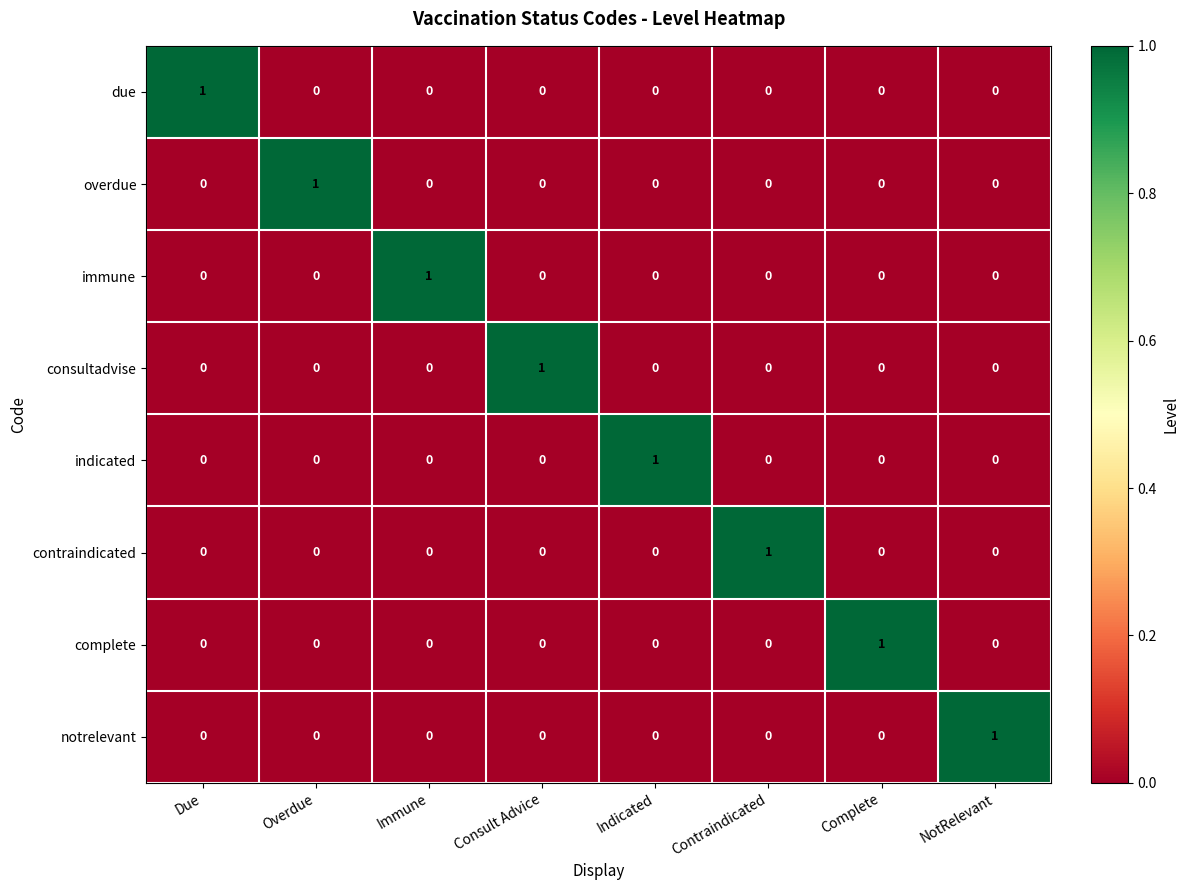

Is it true that complete equals 0 at Due?

True